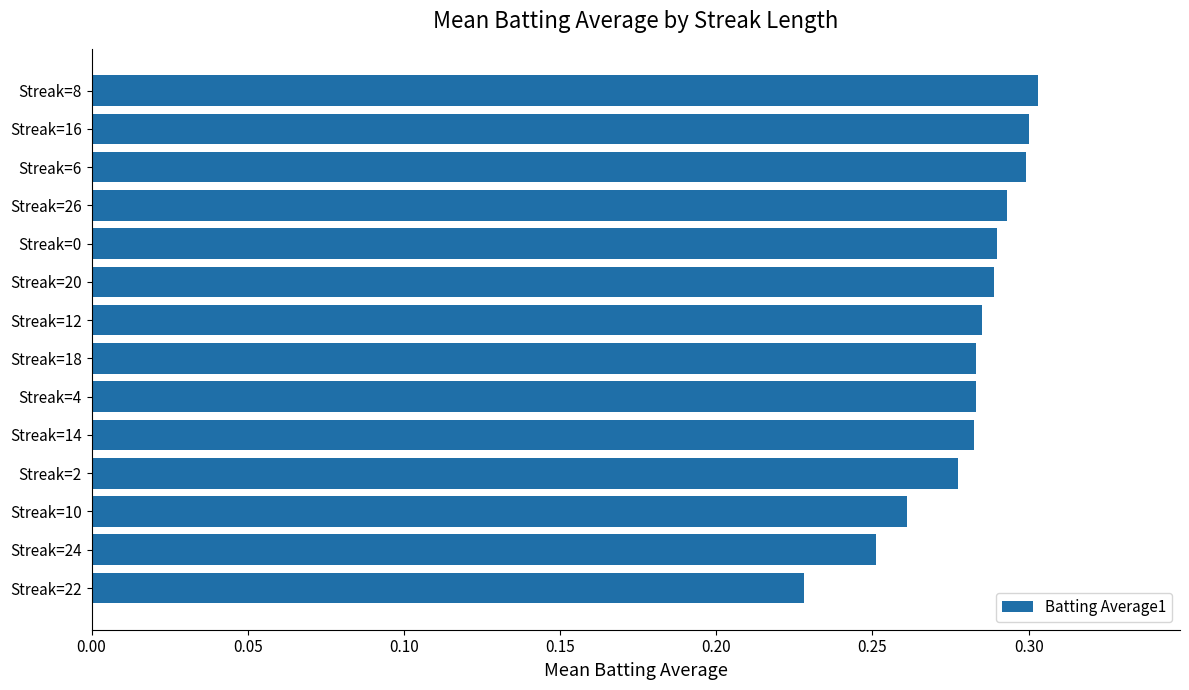

Count the values in the range 0 to 1.

14